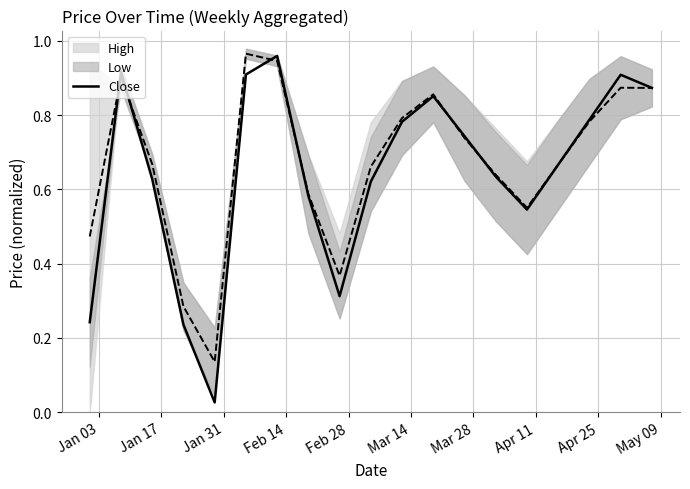

What is the sum of all values?

12.2